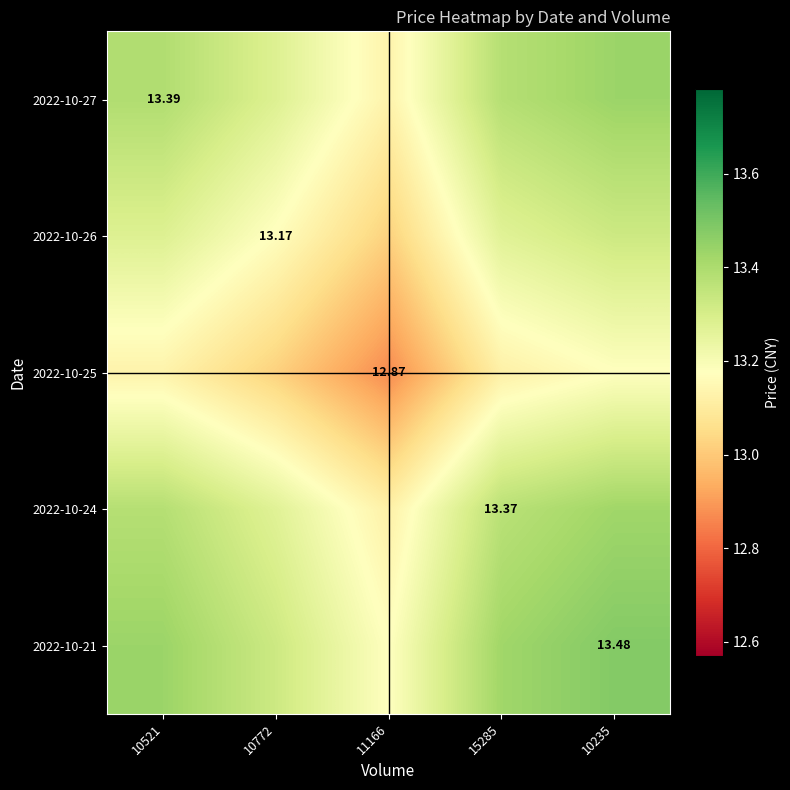

The value of 2022-10-26 at 15285 is 7.8. True or false?

False